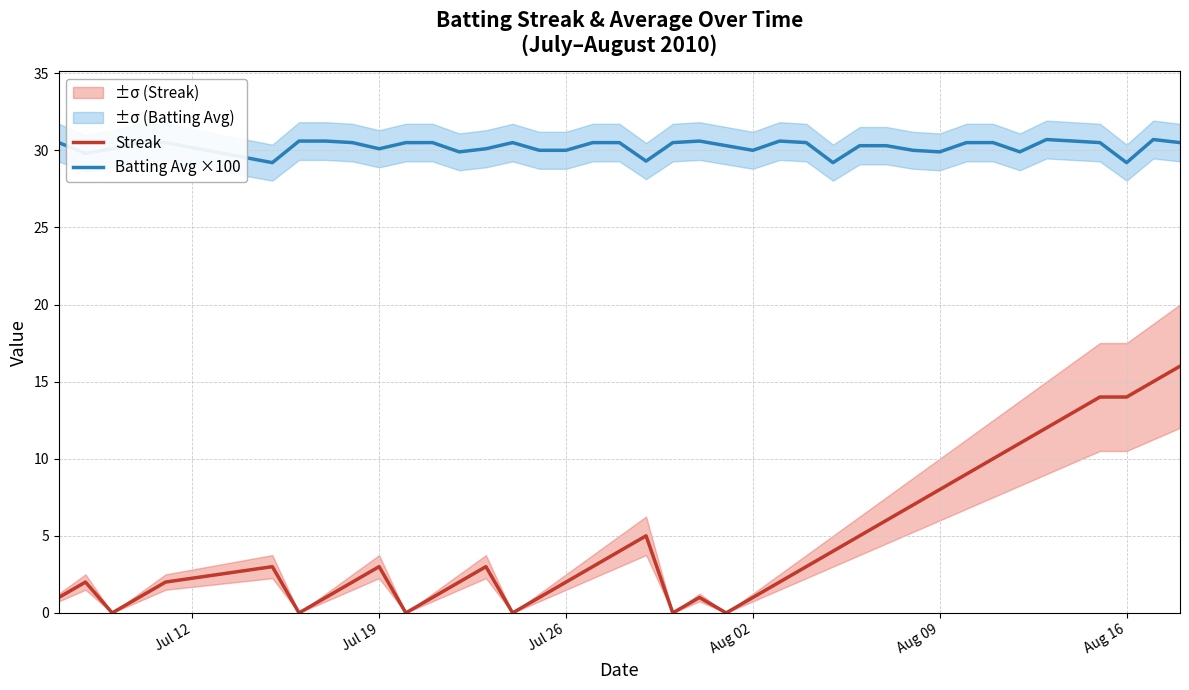

True or false: Streak has a value of 1.0 at Aug 02.

True